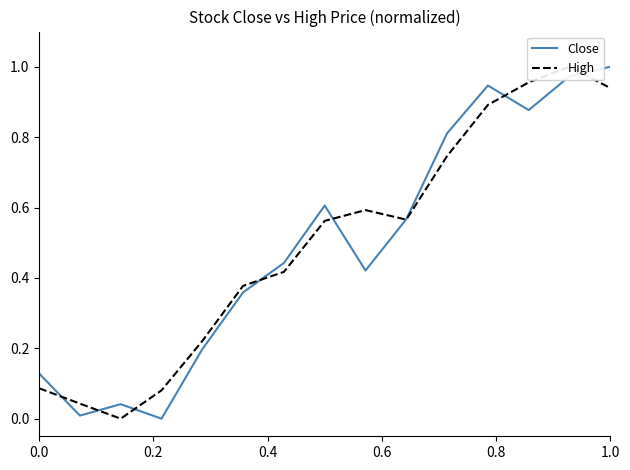

List the series in order of their overall mean, lowest first.

Close, High